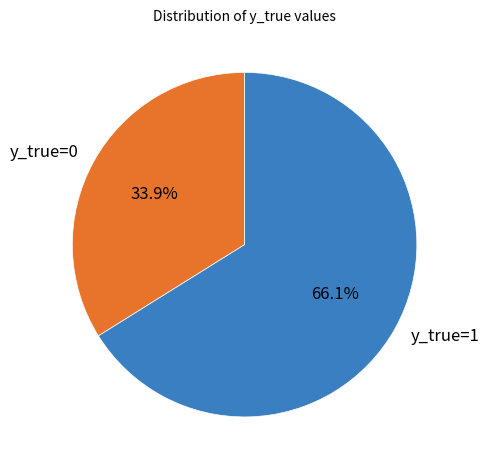

What percentage is the y_true=0 slice, to the nearest percent?

34%